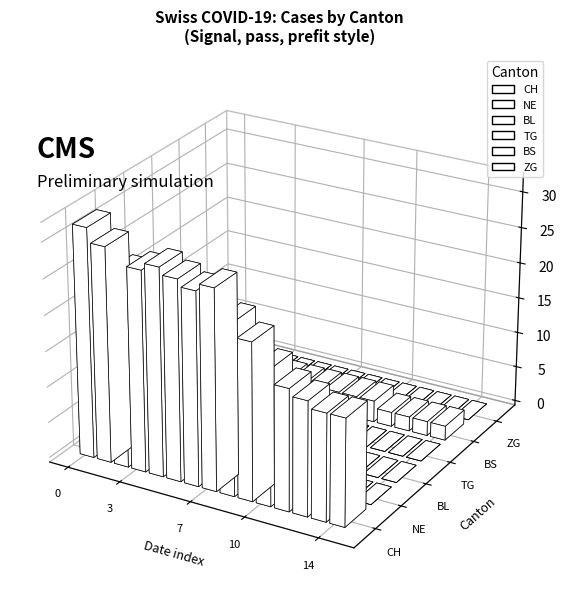

How many groups of bars are there?

15